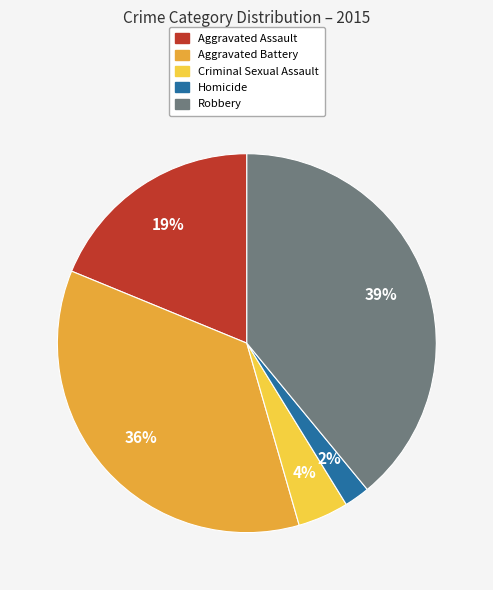

What is the smallest slice in the pie chart?

Homicide